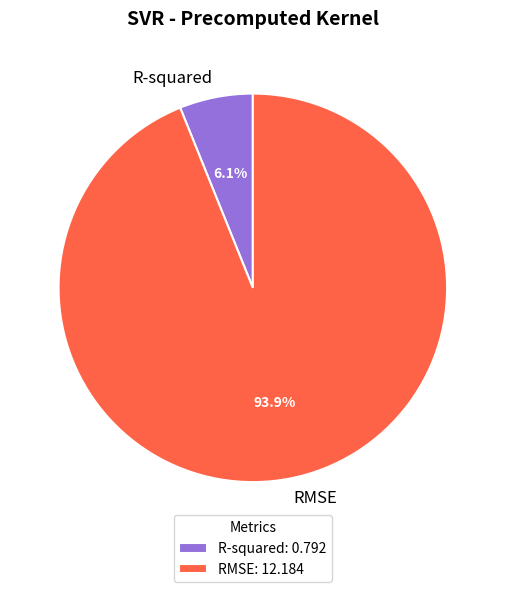

Rank the categories by value from highest to lowest.

RMSE, R-squared